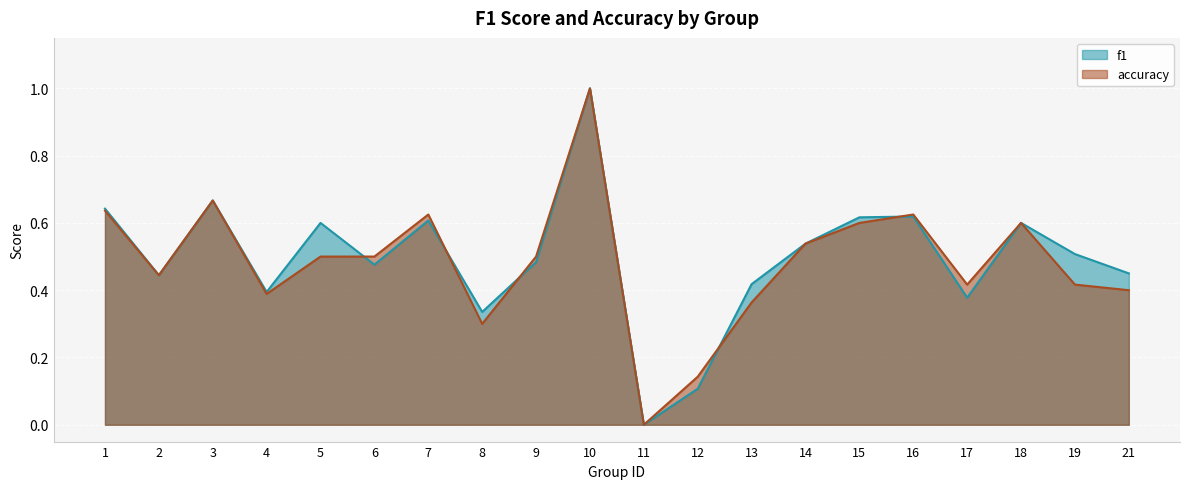

What is the approximate value of accuracy at 16?

0.6